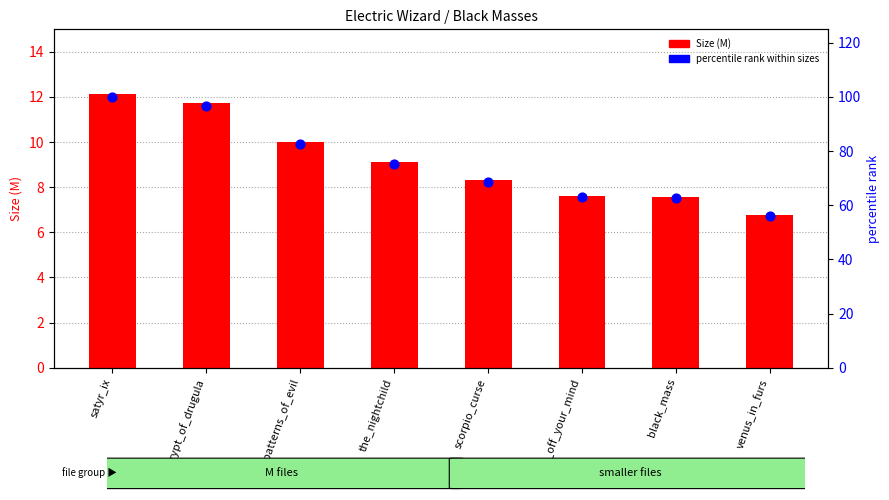

Which series has the largest total across all categories?

percentile rank within sizes